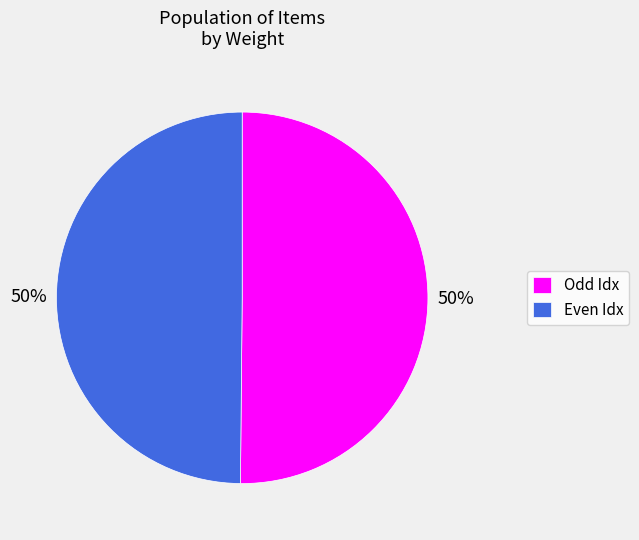

To the nearest percent, what portion does Odd Idx represent?

50%